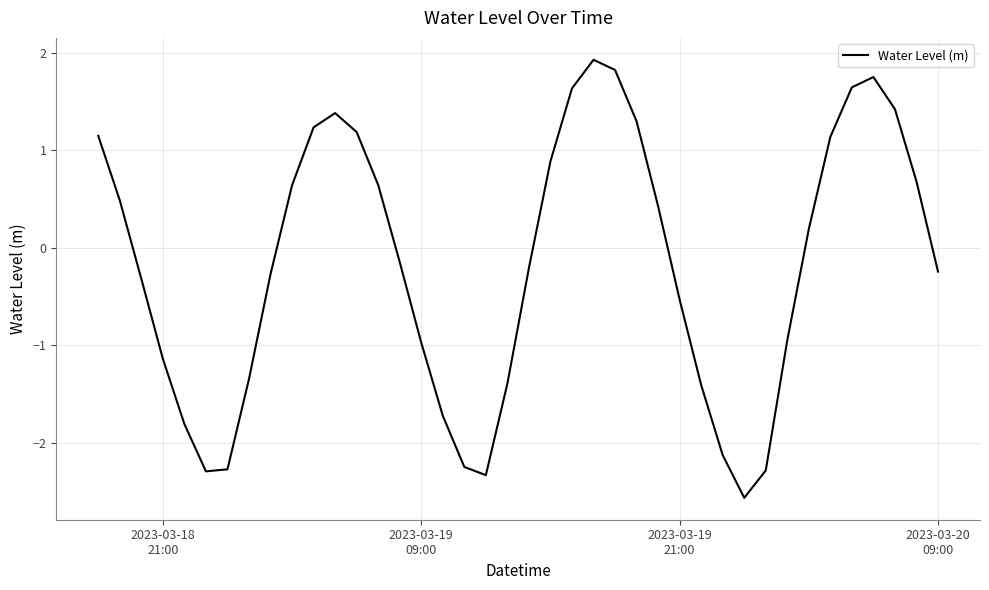

How many series are shown in this chart?

1